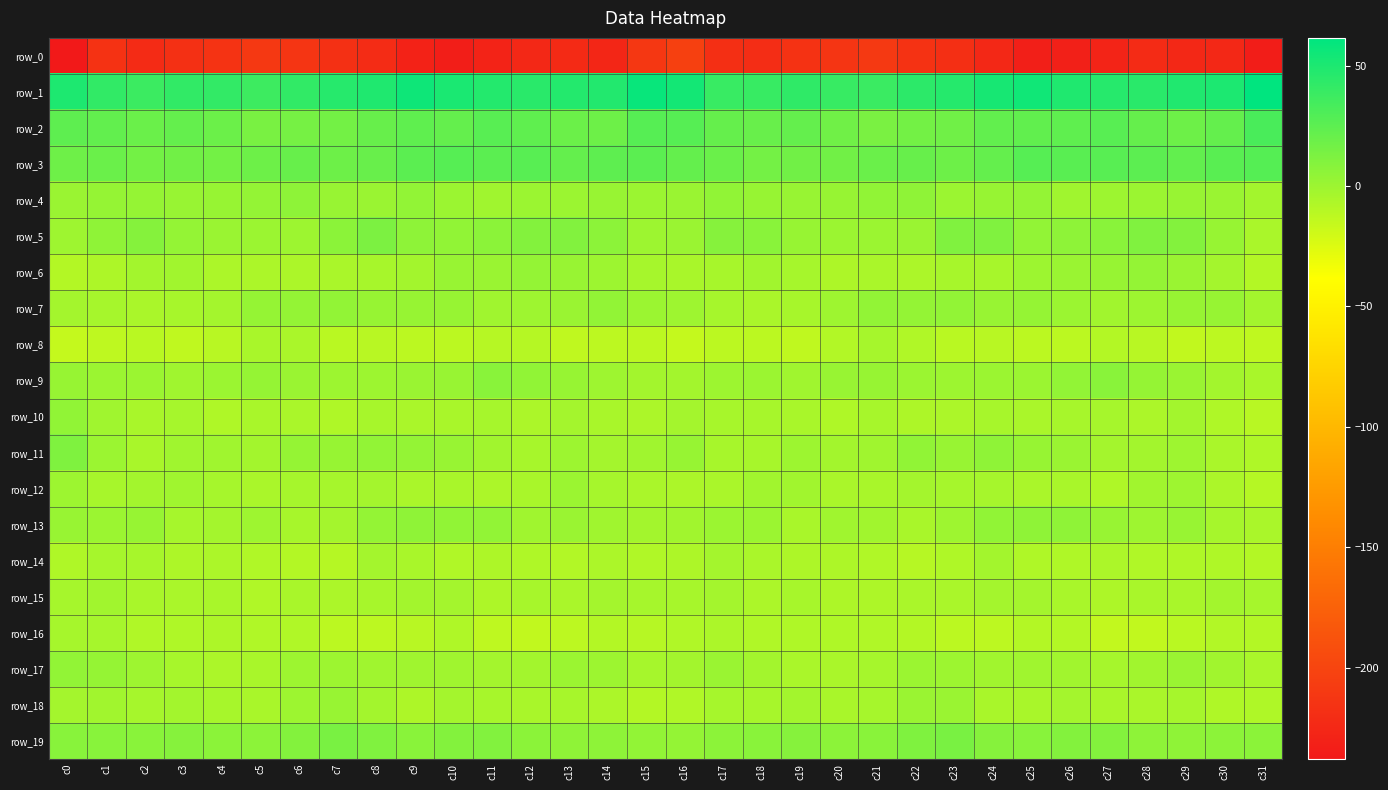

Is the value of row_10 at c3 greater than the value of row_5 at c0?

No